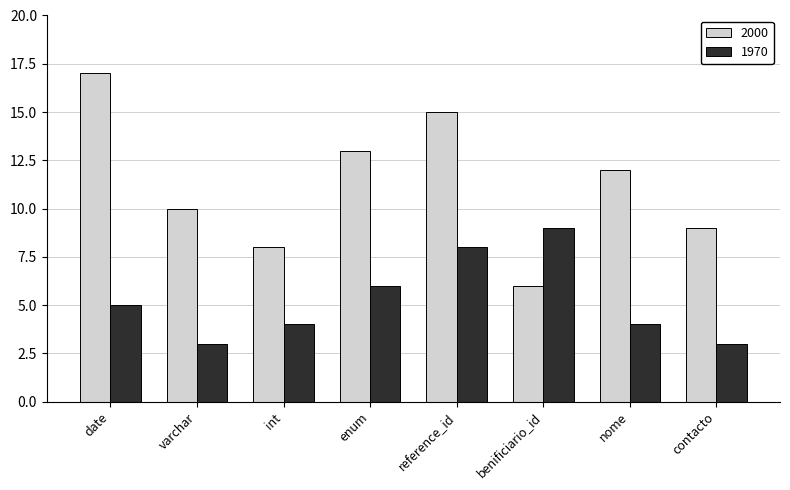

The 2000 series shows 14 at varchar. True or false?

False